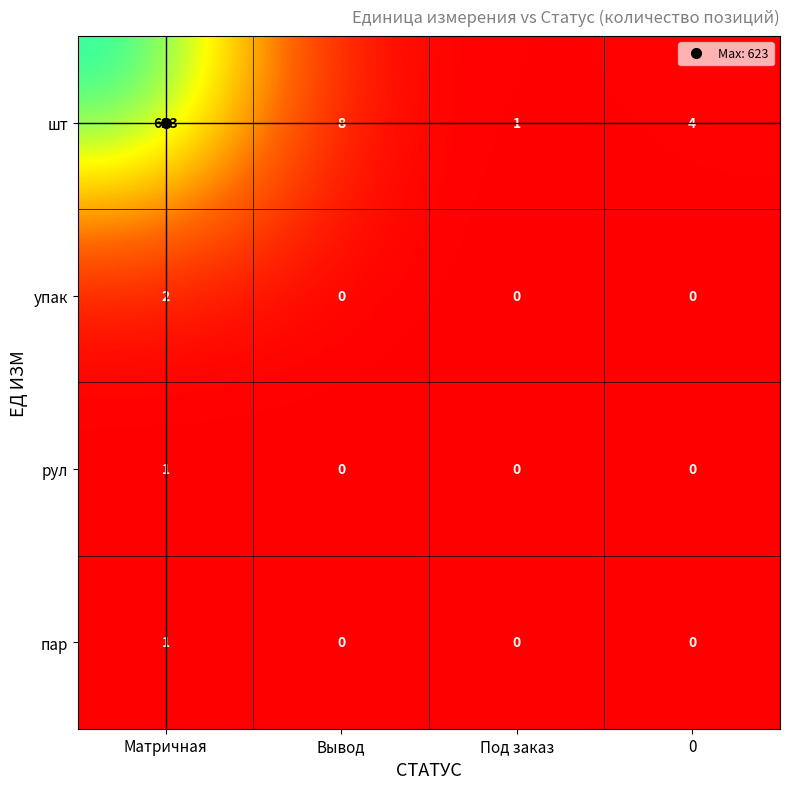

Is it true that шт equals 1 at Под заказ?

True